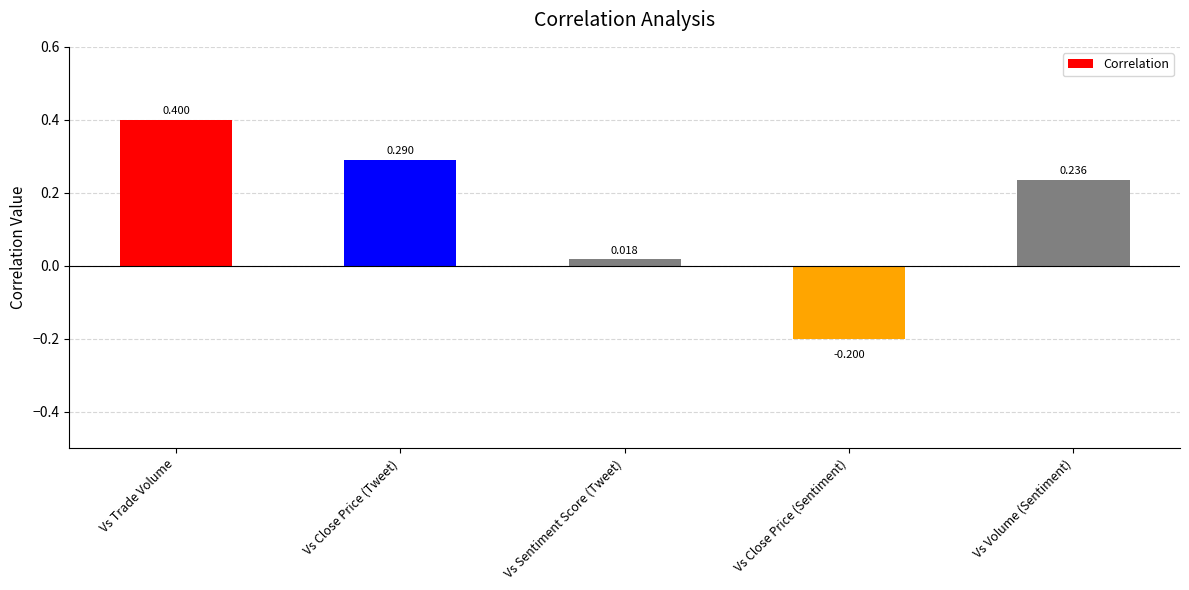

What is the label of the 2nd bar from the left?

Vs Close Price (Tweet)